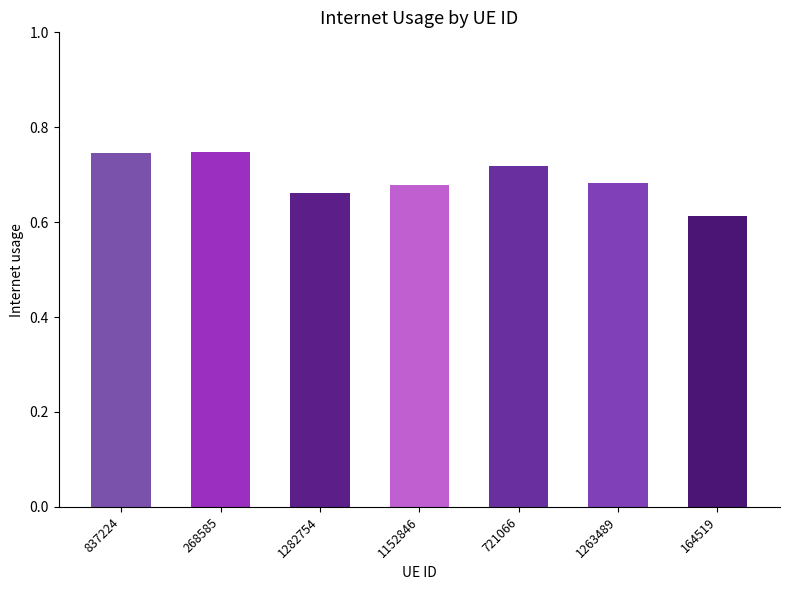

Count the values in the range 0 to 1.

7